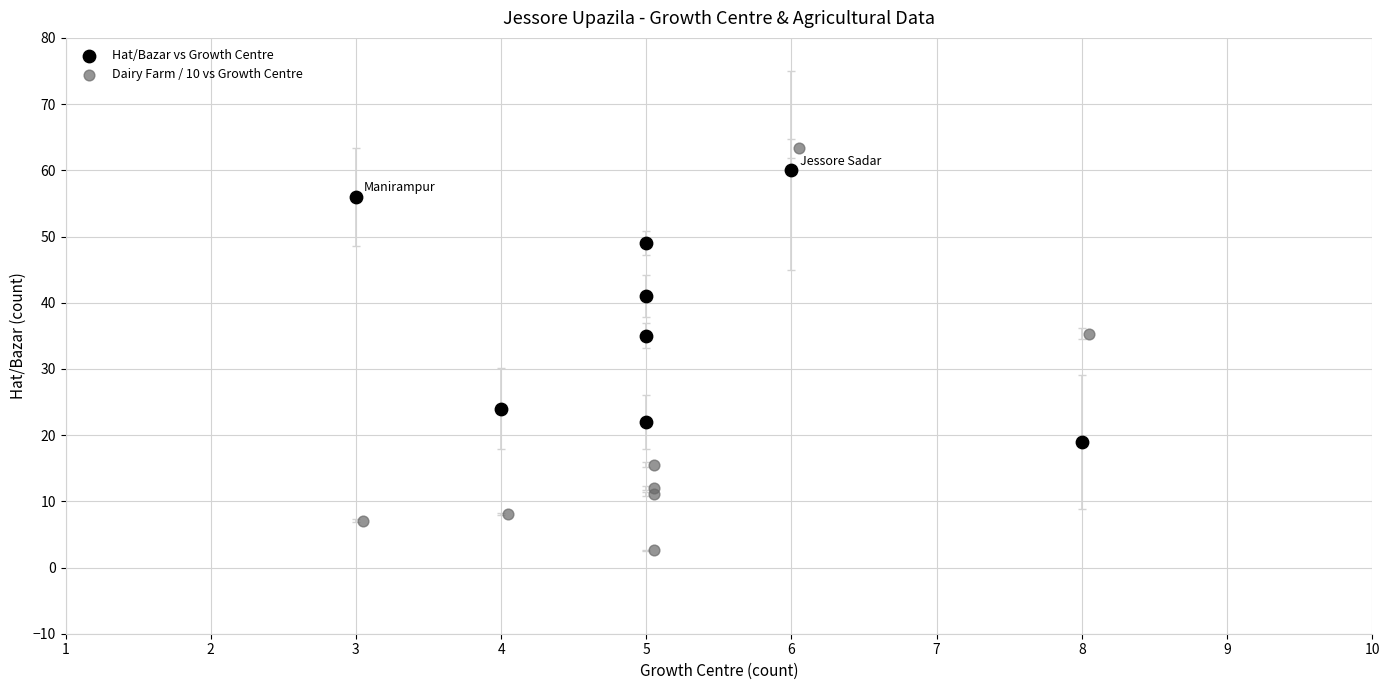

Which series has the widest spread of Y values?

Dairy Farm / 10 vs Growth Centre